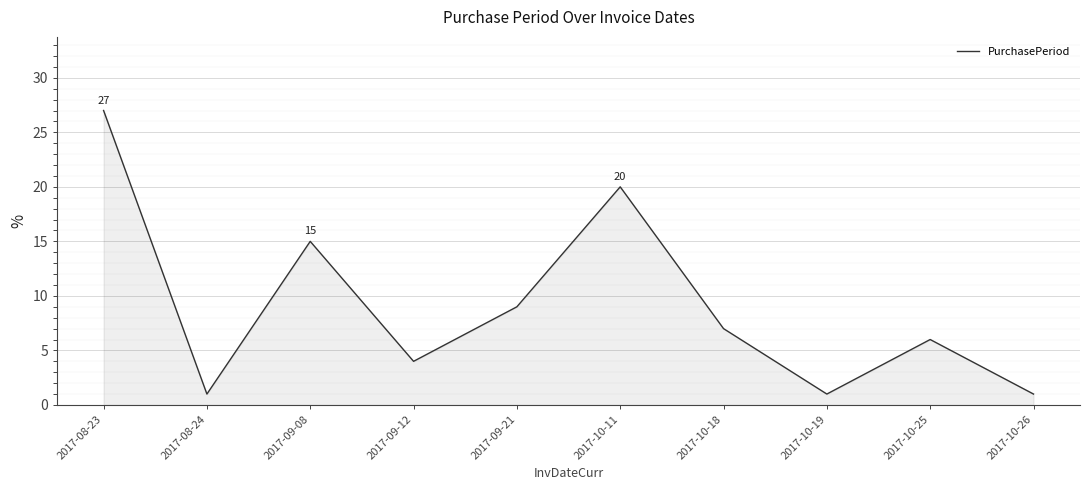

What is the approximate value at 2017-10-25, to the nearest 10?

10